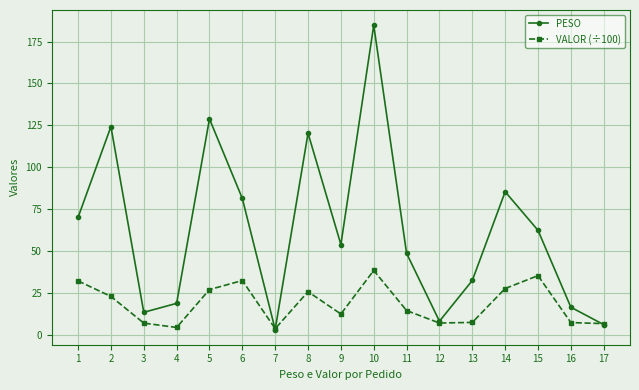

What is the difference between the maximum and minimum values in the PESO series?

181.5